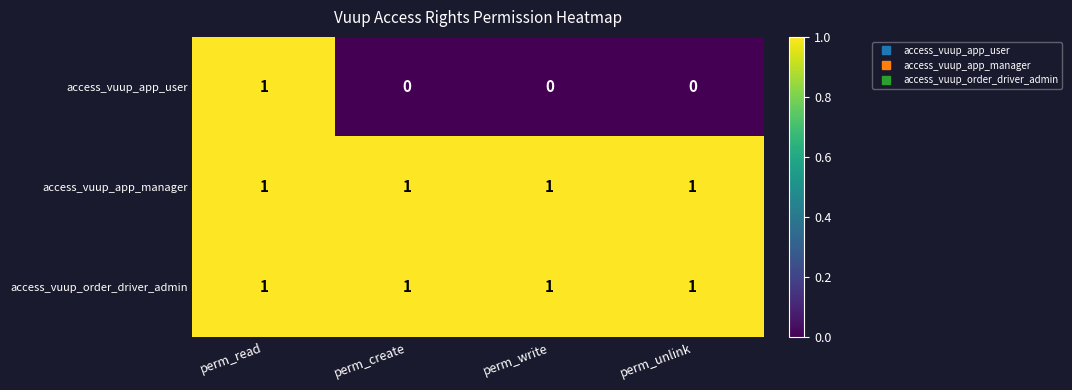

Which series has the widest spread of values?

access_vuup_app_user